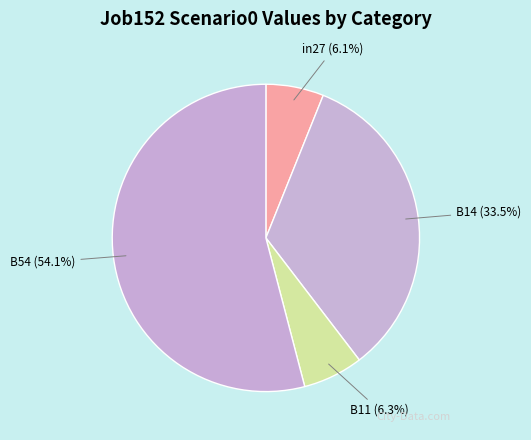

Count the number of slices in the pie.

4